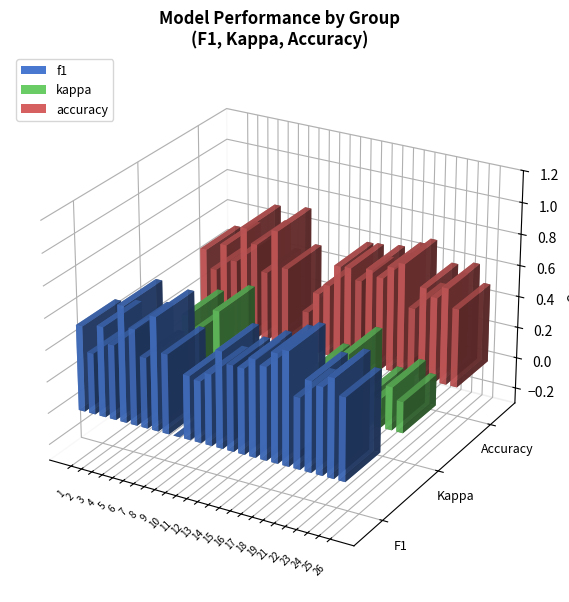

Reading left to right, list all the values displayed in this chart.

f1: 1=0.5	2=0.4	3=0.6	4=0.5	5=0.7	6=0.6	7=0.4	8=0.7	9=0.5	10=0.0	11=0.4	12=0.4	13=0.4	14=0.6	15=0.5	16=0.5	17=0.6	18=0.6	19=0.7	21=0.7	22=0.4	23=0.6	24=0.5	25=0.6	26=0.5
kappa: 1=-0.1	2=-0.2	3=0.1	4=-0.0	5=0.4	6=0.3	7=-0.1	8=0.5	9=-0.2	10=0.0	11=0.0	12=-0.2	13=-0.1	14=0.3	15=0.1	16=0.1	17=0.2	18=0.2	19=0.2	21=0.4	22=-0.1	23=0.2	24=0.2	25=0.3	26=0.2
accuracy: 1=0.5	2=0.4	3=0.6	4=0.5	5=0.7	6=0.6	7=0.4	8=0.7	9=0.5	10=0.0	11=0.2	12=0.4	13=0.5	14=0.6	15=0.6	16=0.5	17=0.6	18=0.6	19=0.7	21=0.7	22=0.4	23=0.6	24=0.5	25=0.6	26=0.5